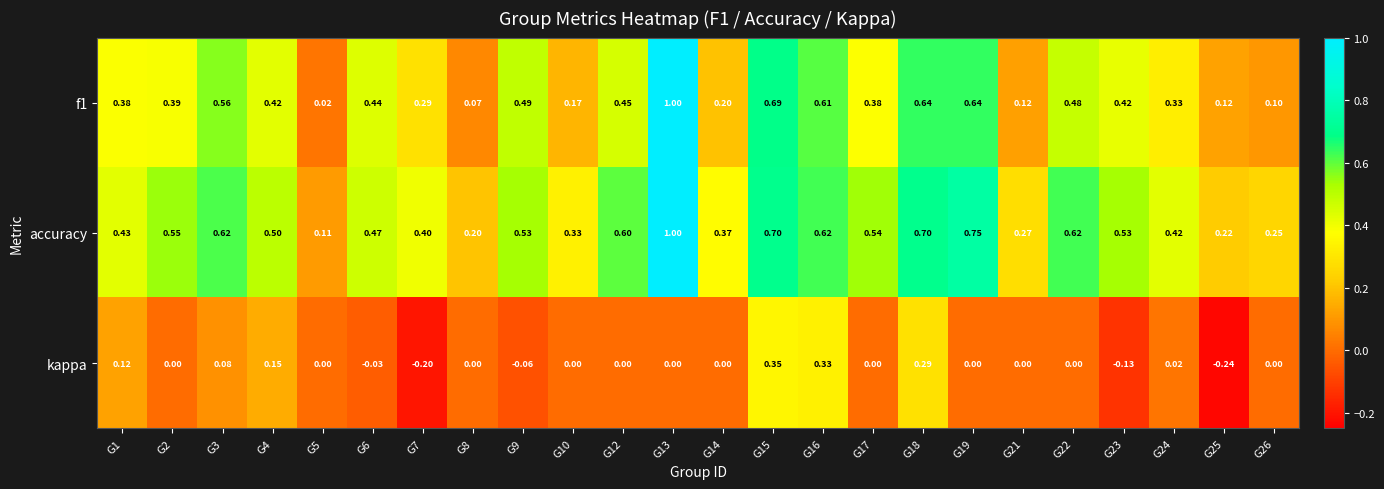

Which series has the largest total across all categories?

accuracy